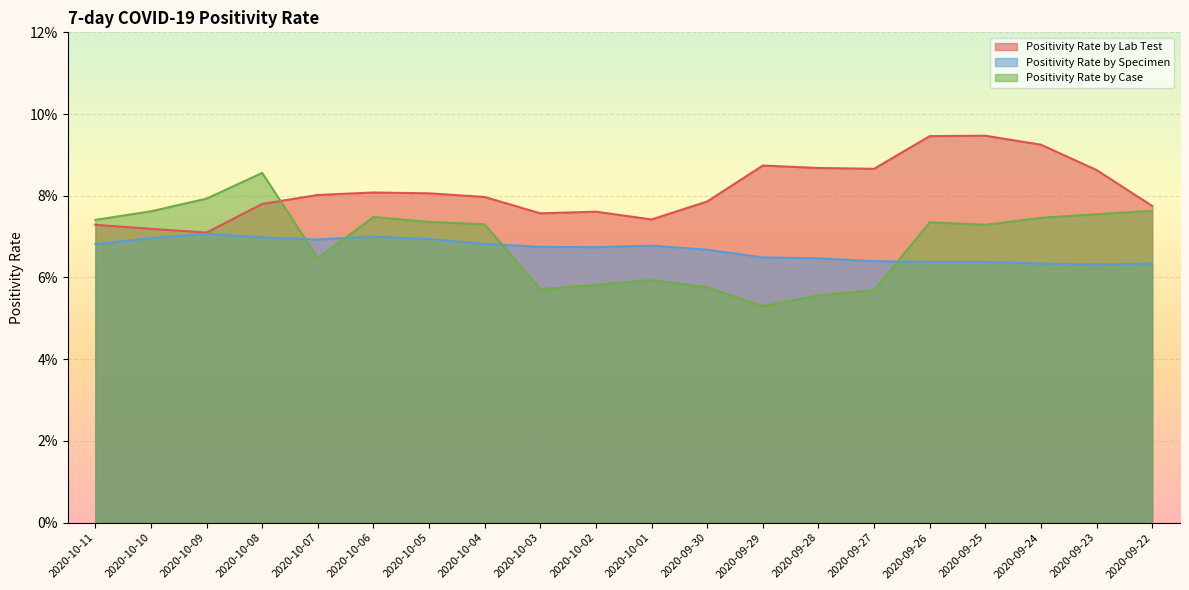

Is it true that Positivity Rate by Specimen equals 0.0 at 2020-10-02?

False